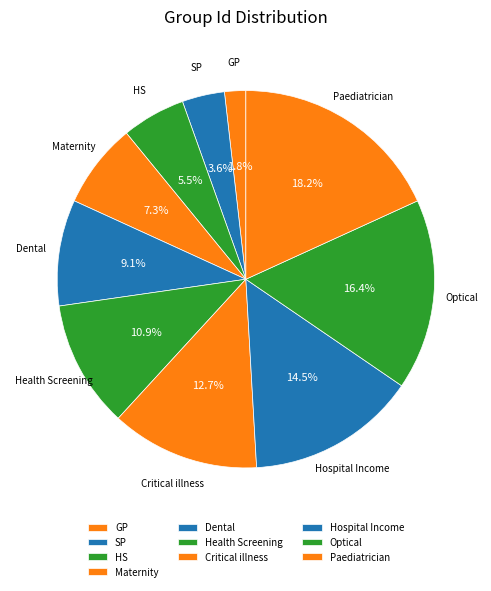

To the nearest percent, what portion does Maternity represent?

7%